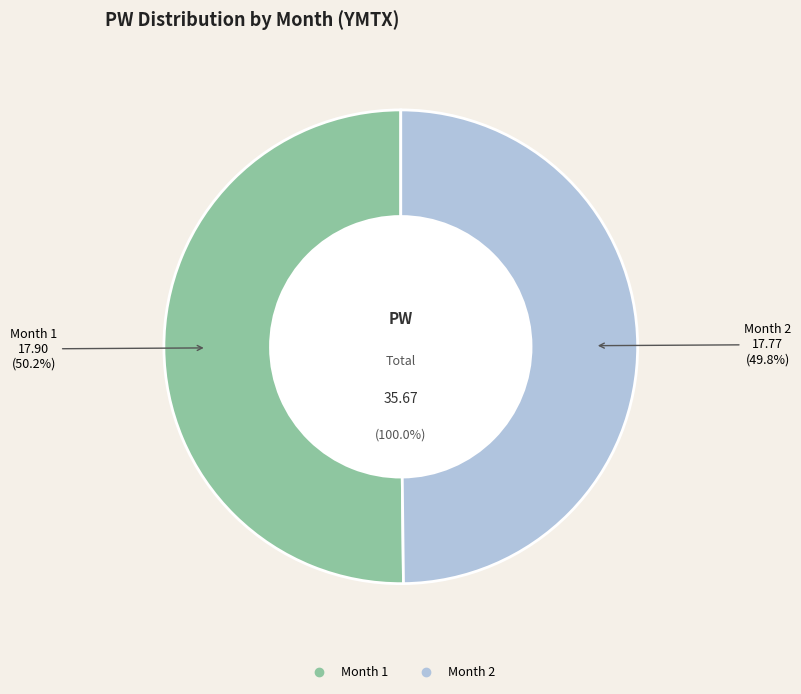

How many segments does this pie chart have?

2